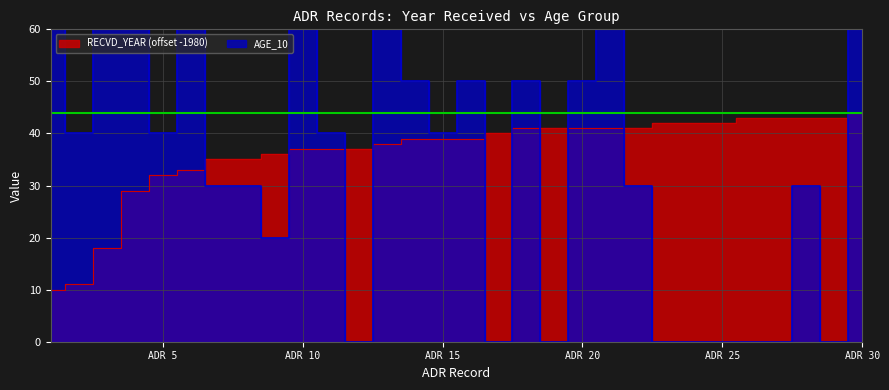

Where do AGE_10 and RECVD_YEAR first cross each other?

6 and 7